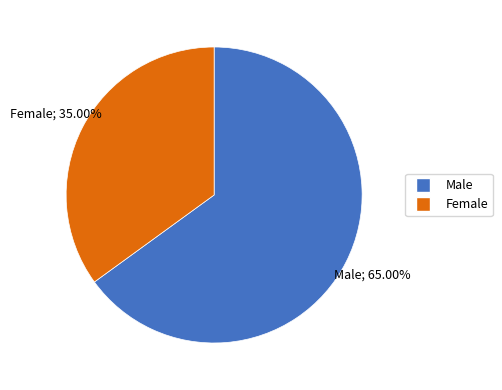

Does Male account for over 50% of the chart?

Yes